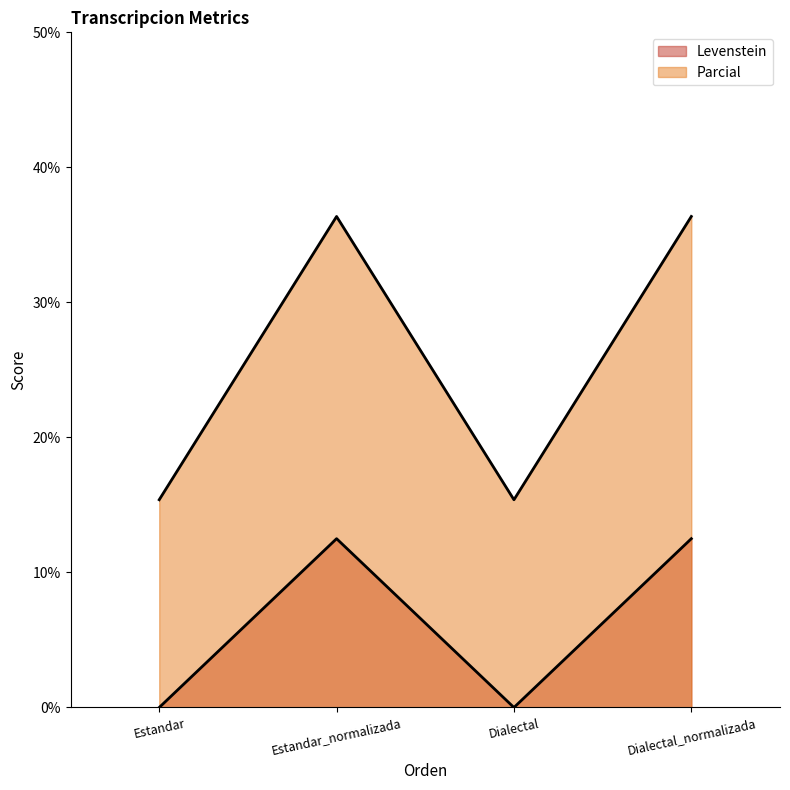

How many lines are shown in the chart?

2